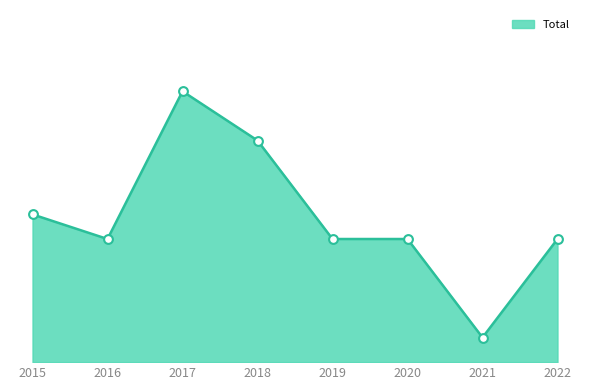

Does the chart have visible grid lines?

No